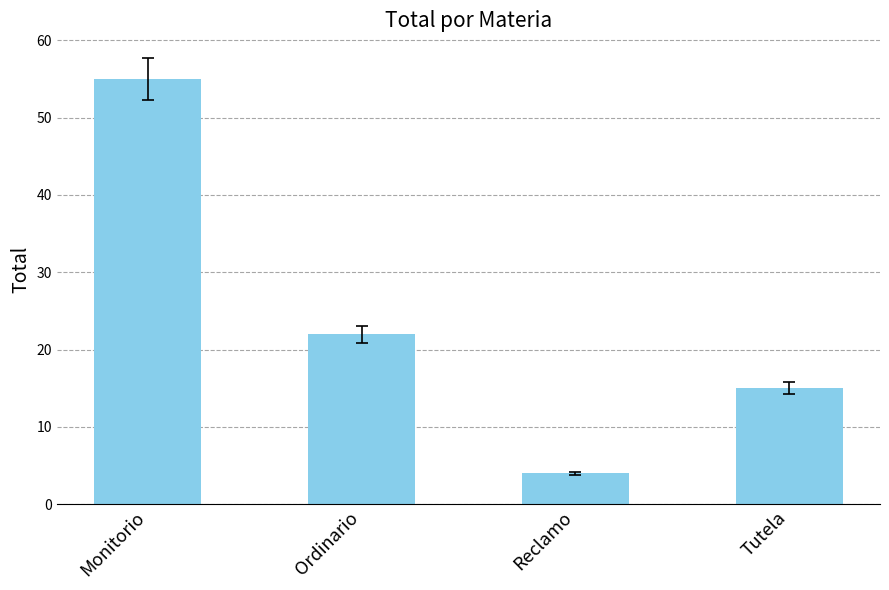

Count the number of data series in this chart.

1